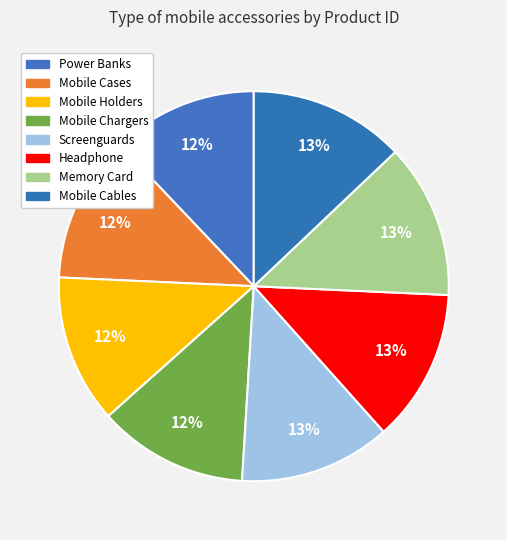

To the nearest percent, what percentage of the pie is Headphone?

13%